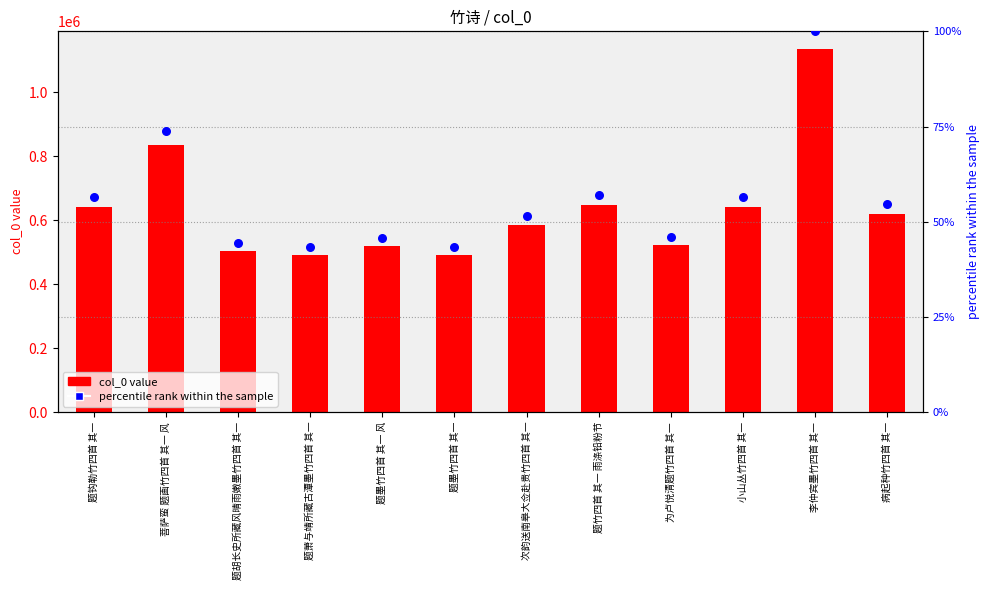

What is the total value across all series at 病起种竹四首 其一?

620727.7